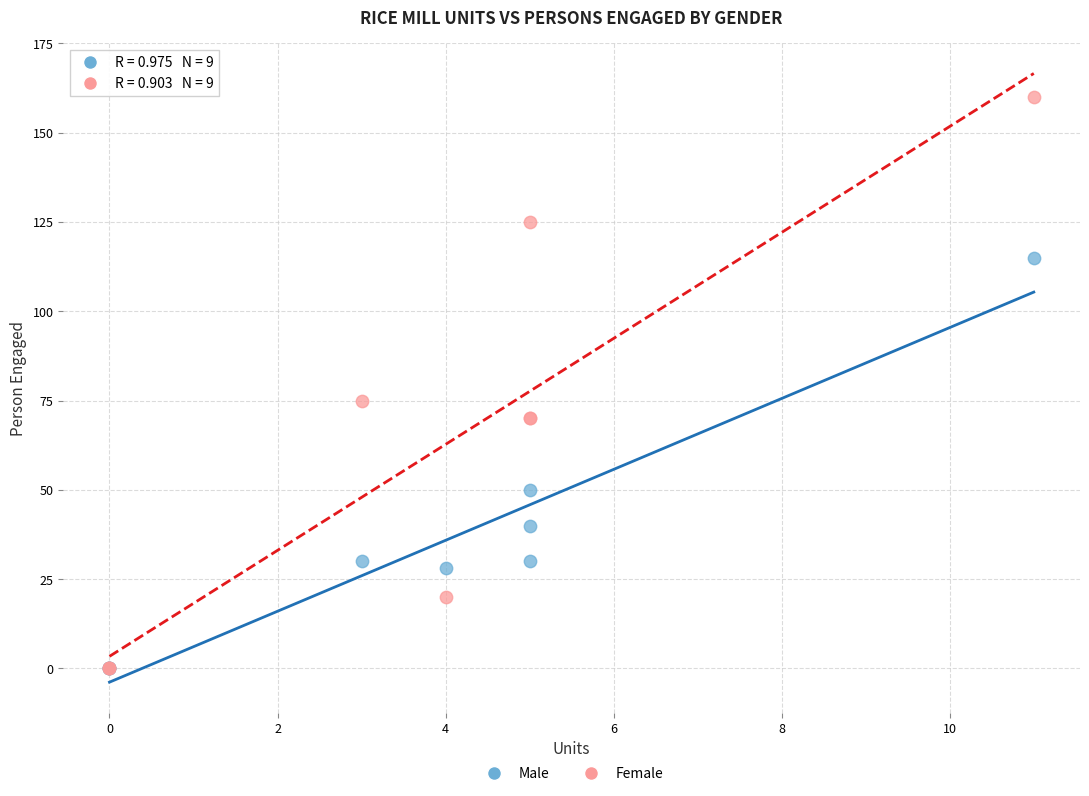

What are all the series names shown in the legend?

Male, Female